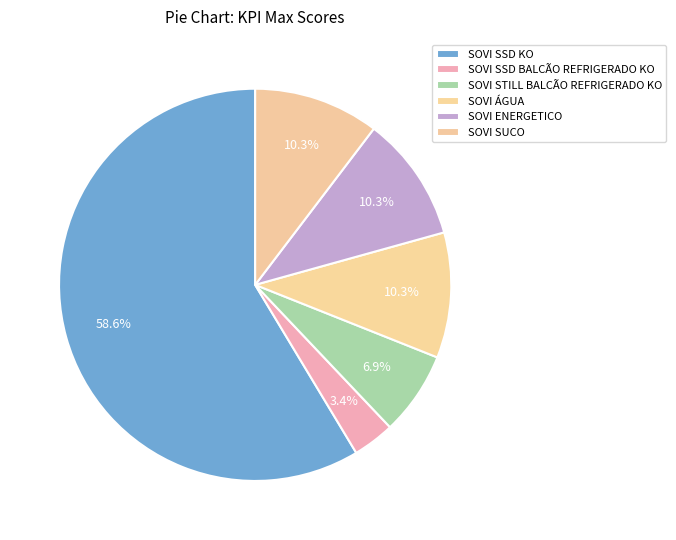

Does SOVI ENERGETICO account for over 50% of the chart?

No